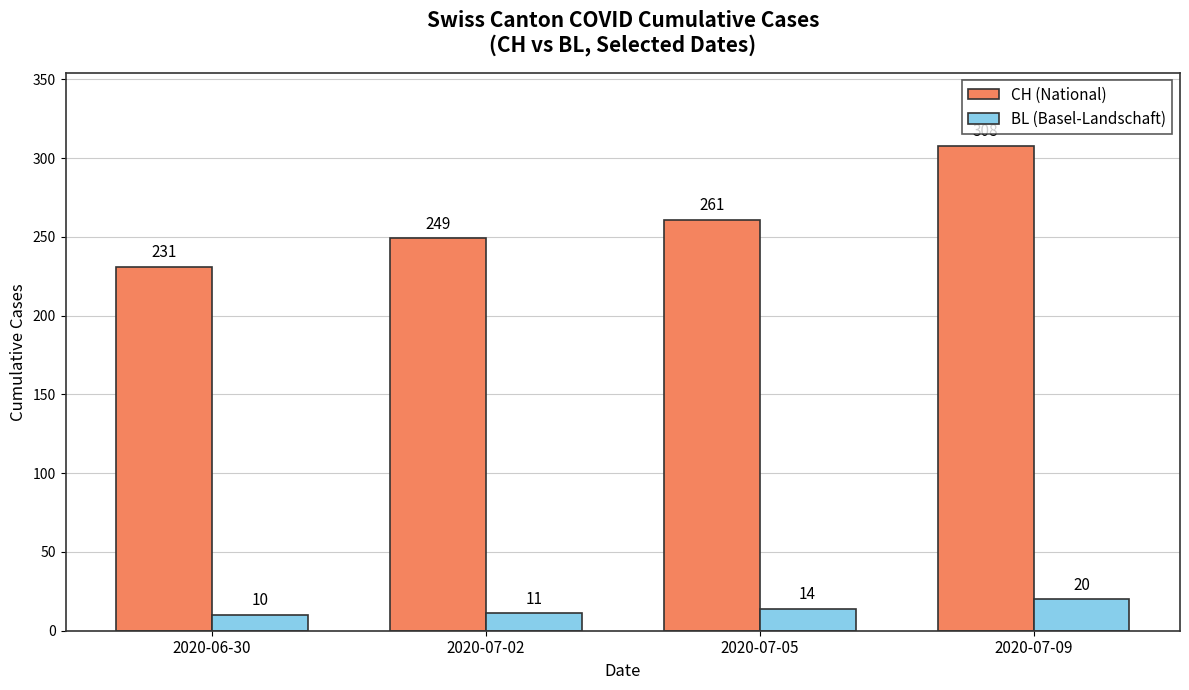

List the labels in order of BL (Basel-Landschaft) value, largest first.

2020-07-09, 2020-07-05, 2020-07-02, 2020-06-30